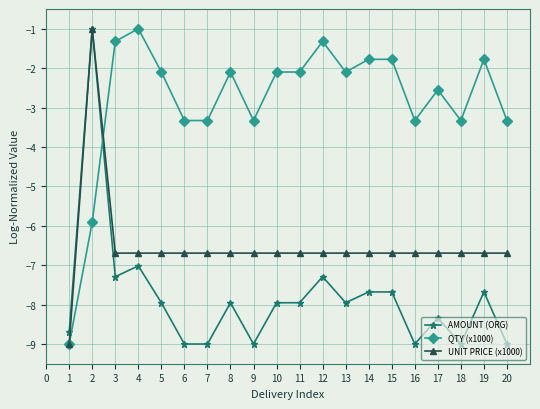

What is the highest value of the QTY (x1000) series?

-1.0